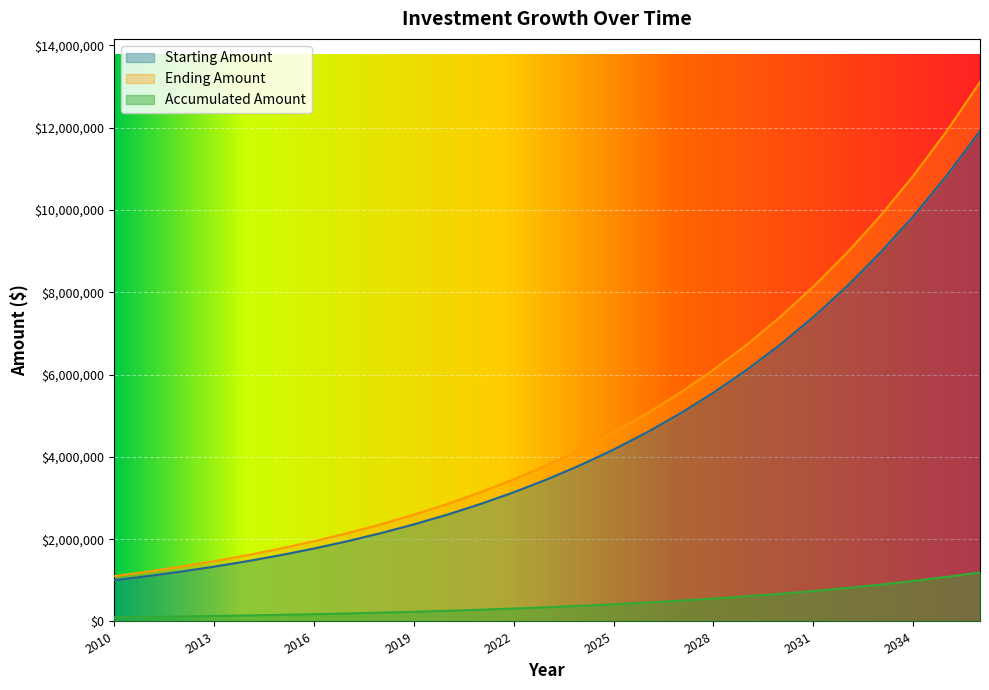

The value of Accumulated Amount at 2016 is 177156.1. True or false?

True